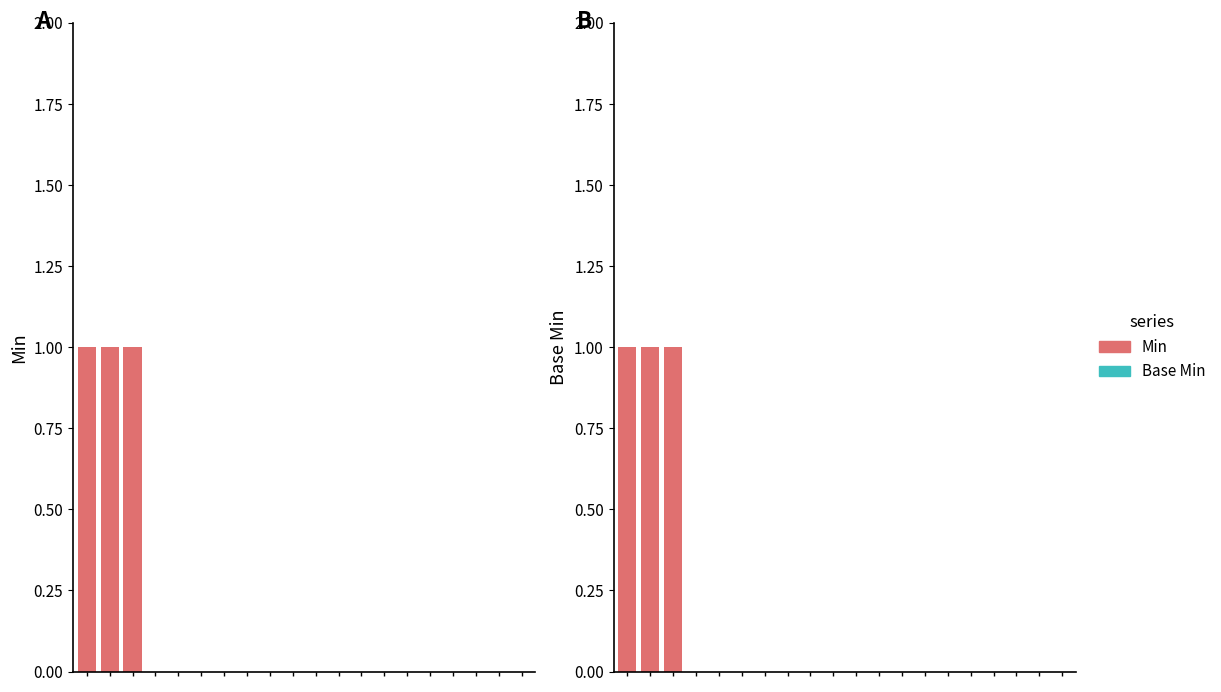

Is it true that Min equals 0 at 5?

False